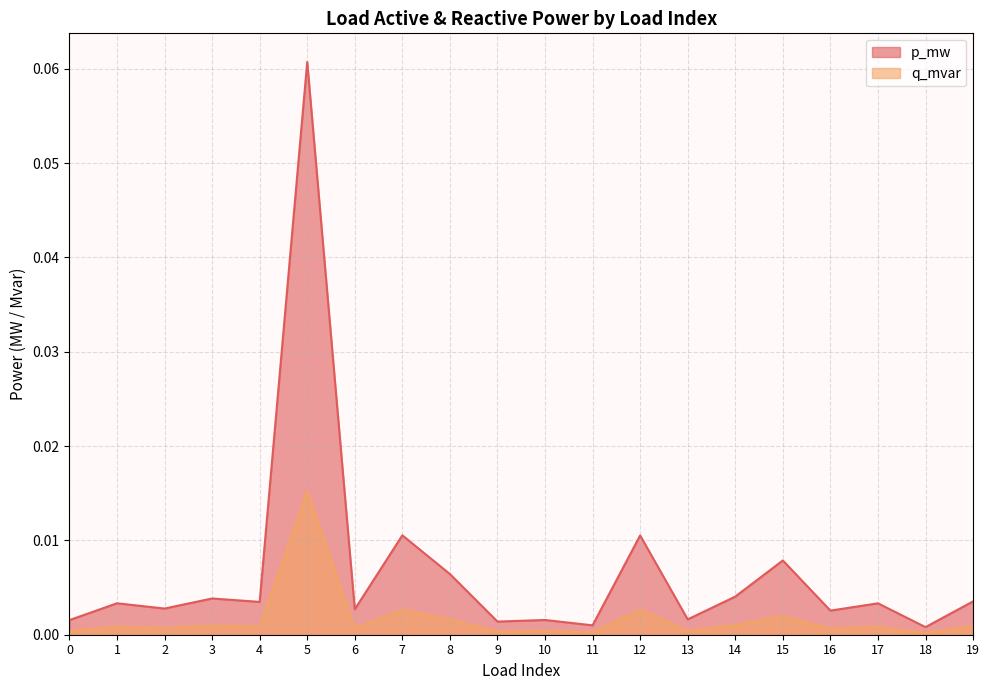

True or false: q_mvar has more than 2 points higher than both neighbors.

True